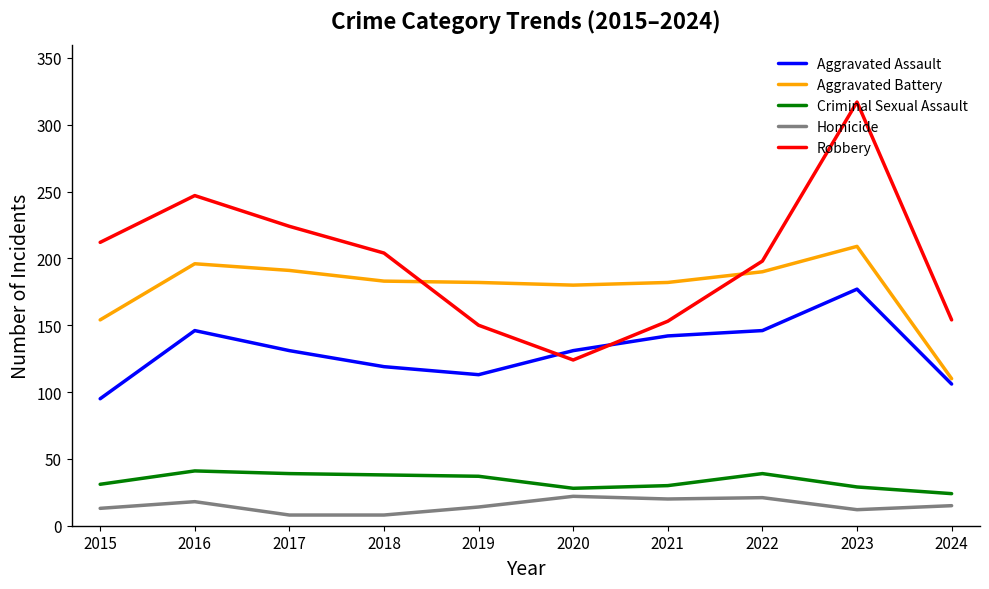

List the series in order of their peak value, highest first.

Robbery, Aggravated Battery, Aggravated Assault, Criminal Sexual Assault, Homicide